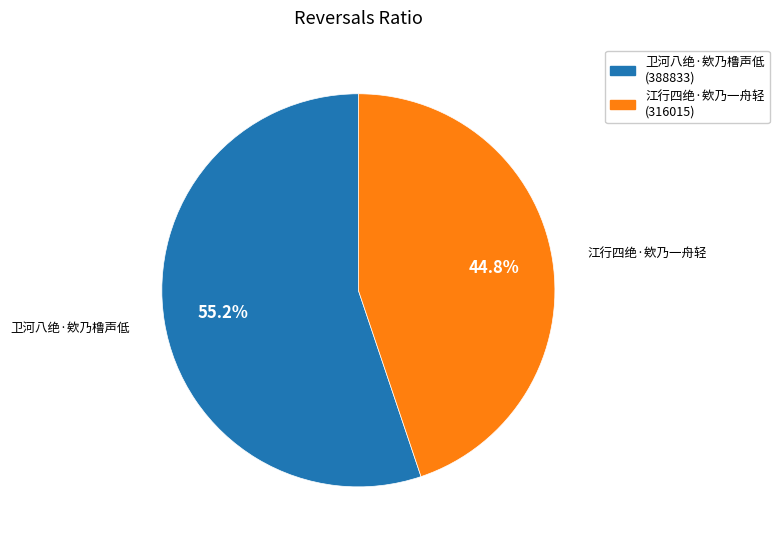

To the nearest percent, what is the difference between the largest and smallest slice percentages?

10%